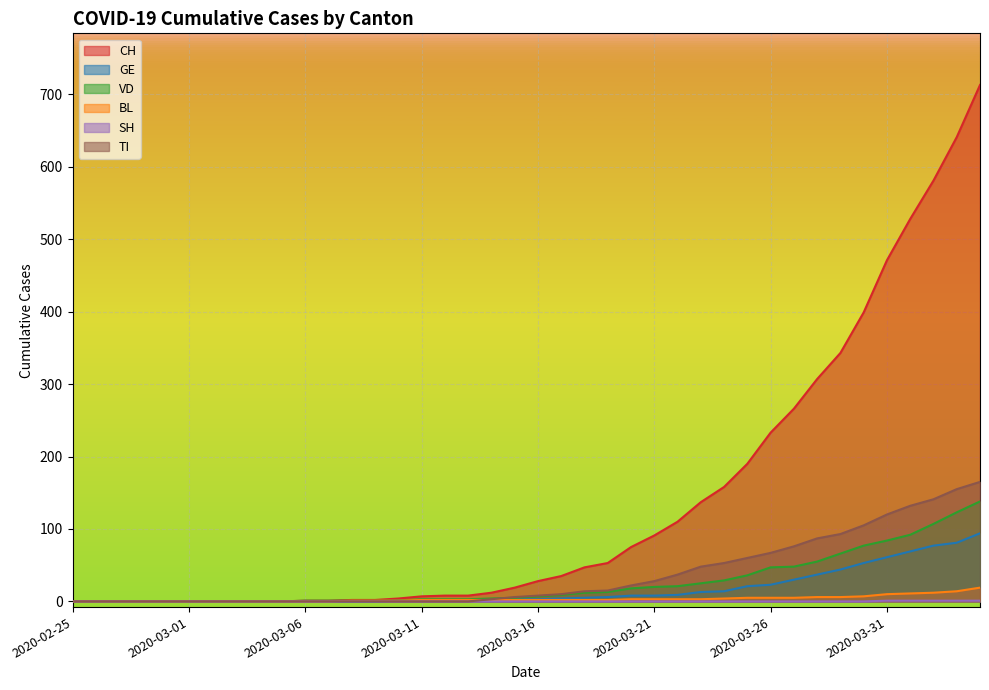

What are all the series names shown in the legend?

CH, GE, VD, BL, SH, TI